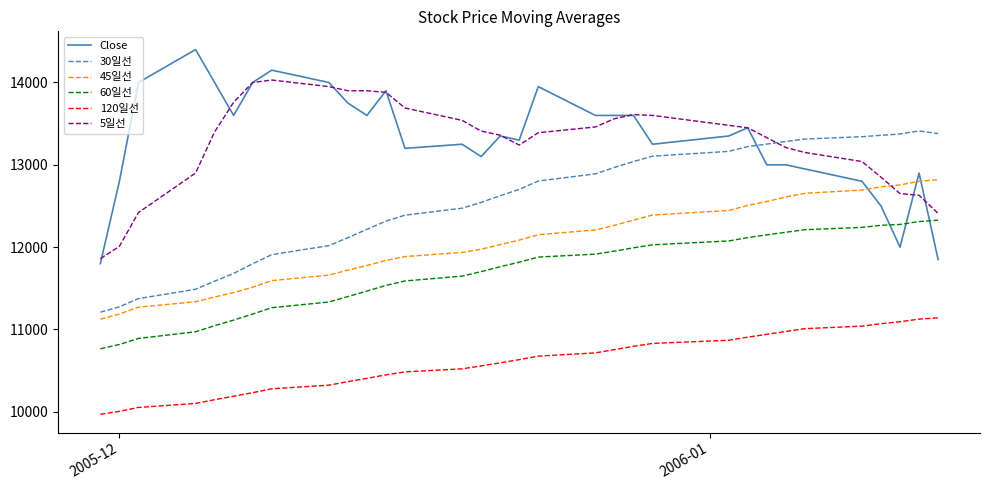

Does the chart display data point markers on the line(s)?

No